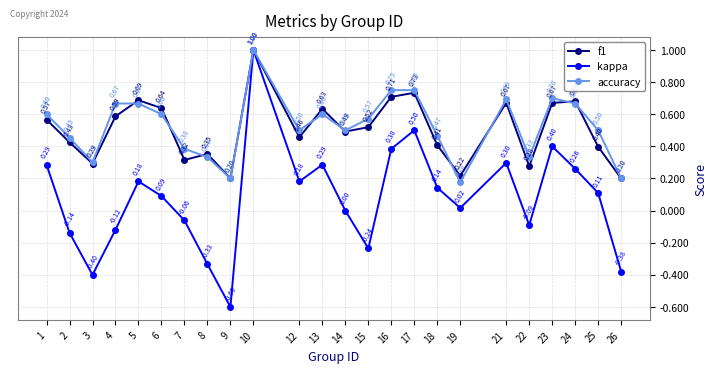

What is the total value across all series at 17?

2.0